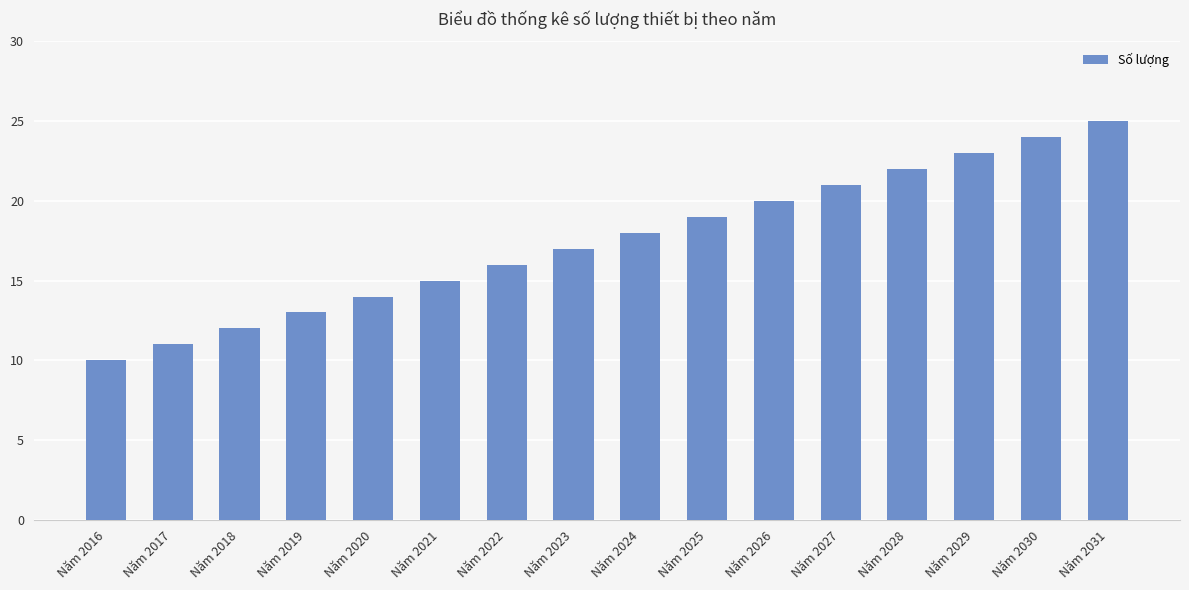

What is the ratio of the value at Năm 2018 to the value at Năm 2024?

0.7